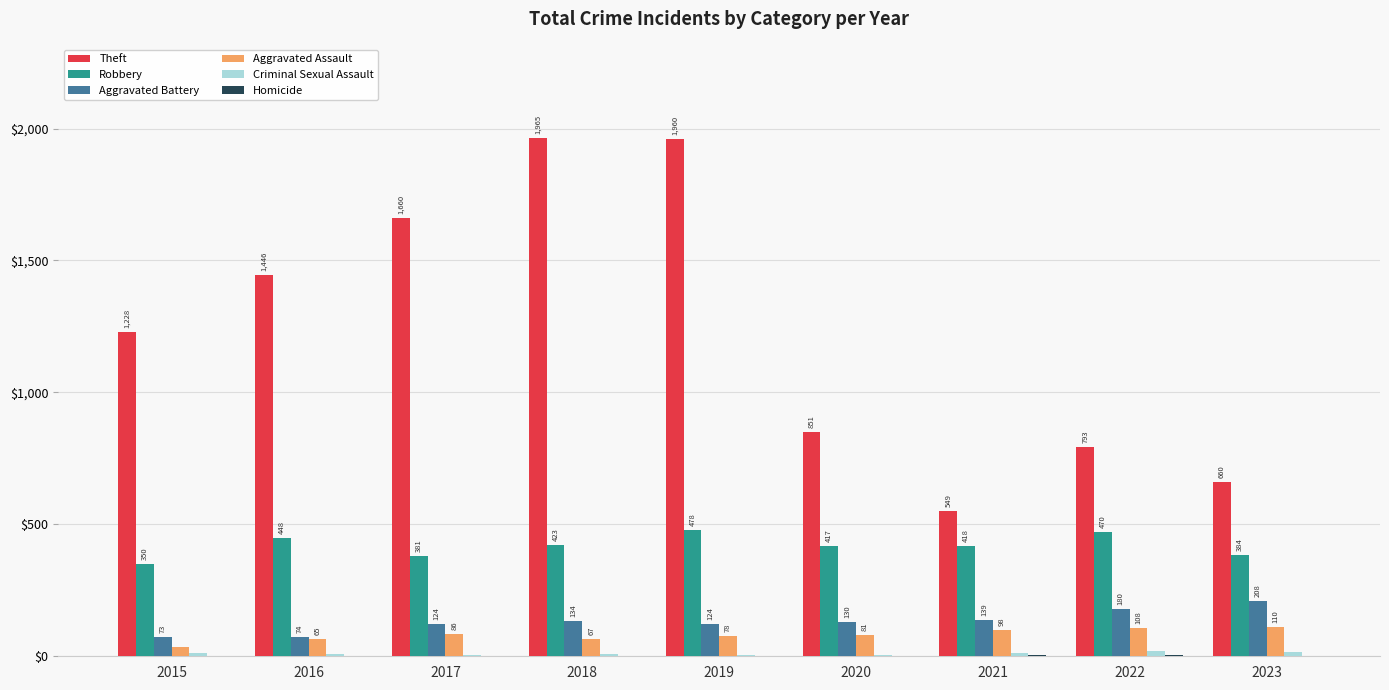

What is the sum of the Theft values at 2017 and 2020?

2511